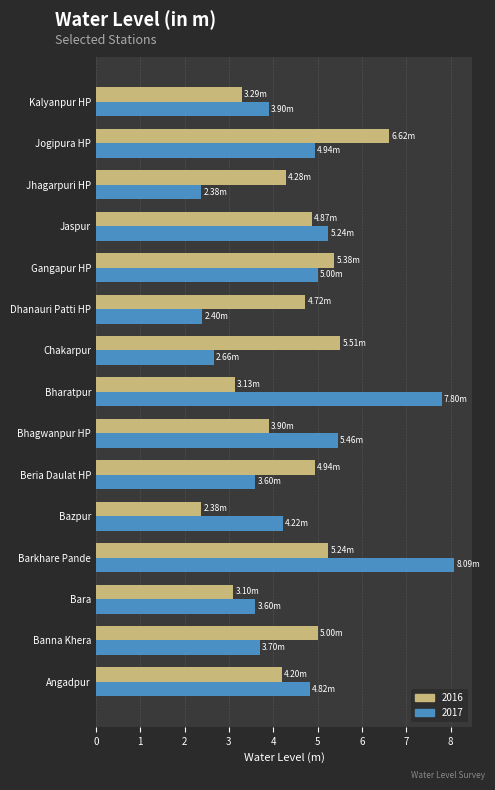

What is the difference between the 2017 values at Bara and Gangapur HP?

1.4